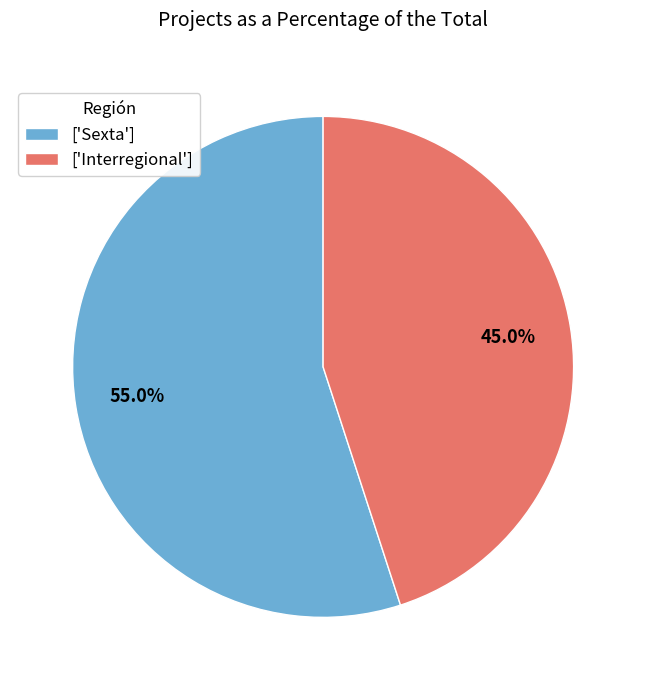

Does any single category account for the majority?

Yes